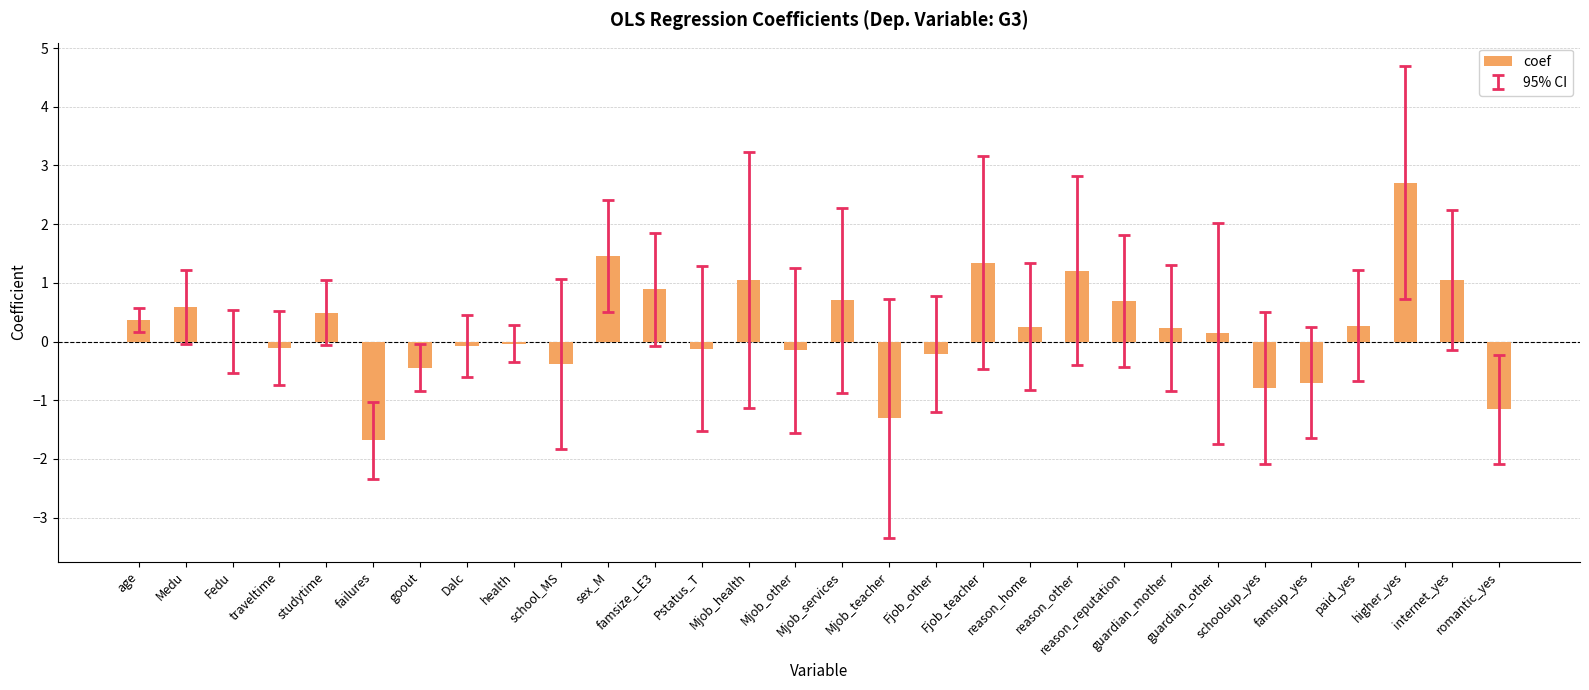

What is the sum of all values?

6.2